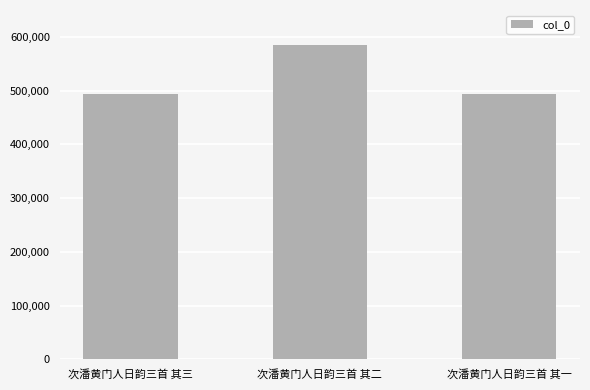

What is the label of the 3rd bar from the left?

次潘黄门人日韵三首 其一